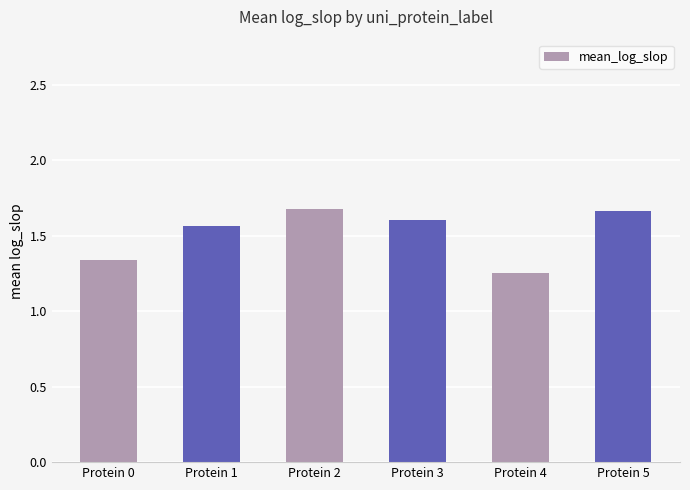

Which category has the lowest value across all series?

Protein 4